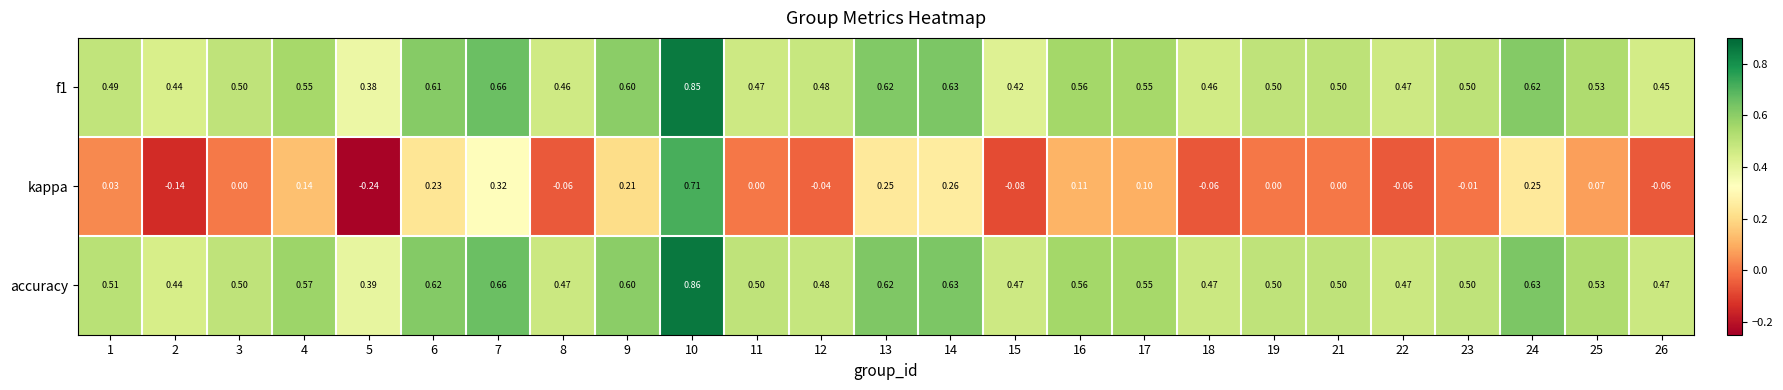

Is the value of kappa at 8 greater than the value of f1 at 8?

No